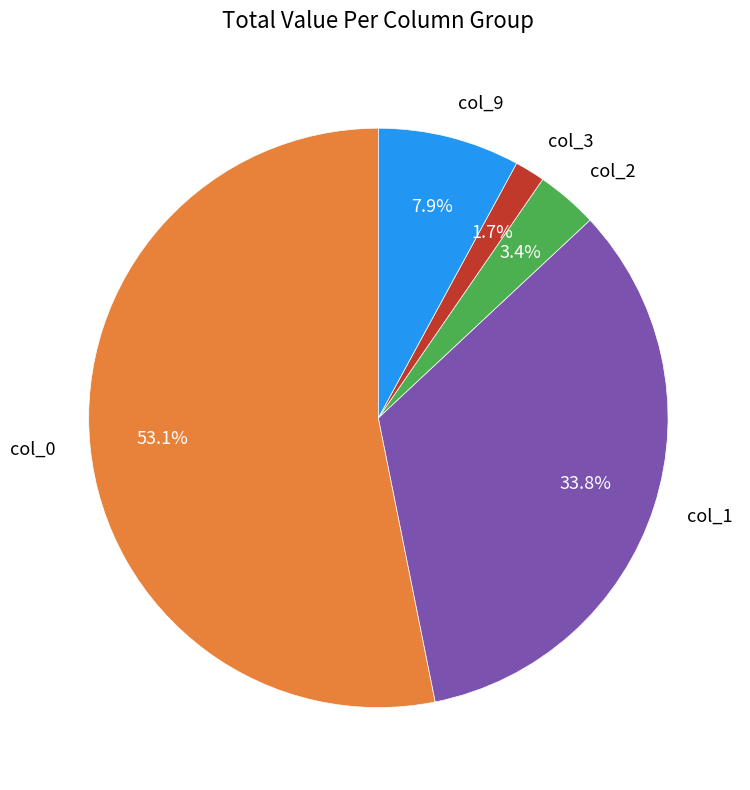

Rank the categories by value from highest to lowest.

col_0, col_1, col_9, col_2, col_3